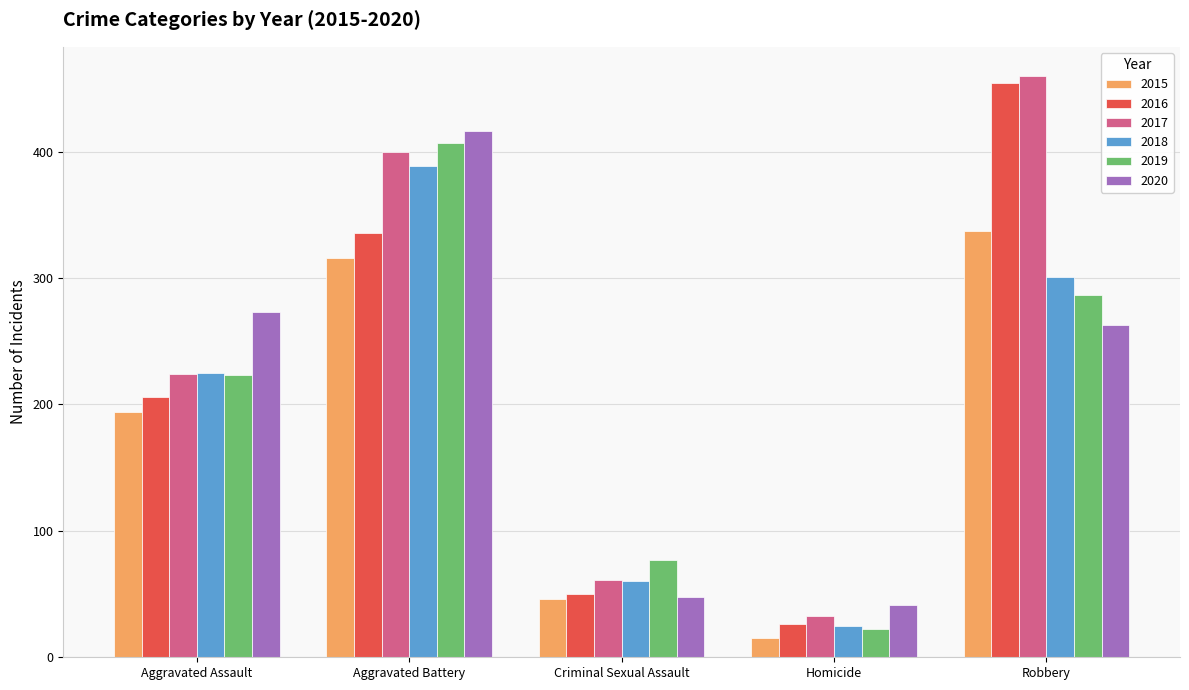

Which series has the widest spread of values?

2016